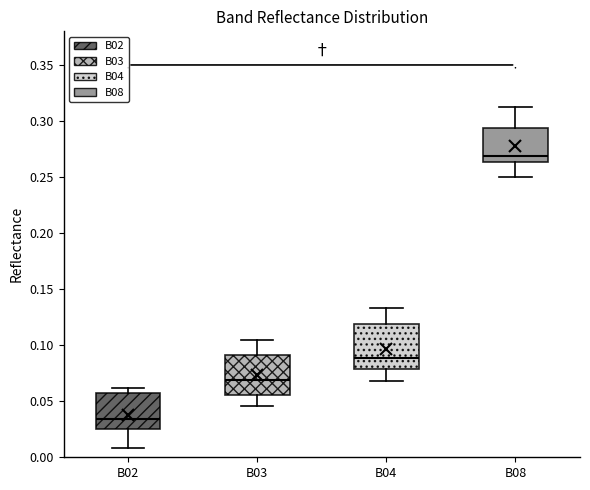

Reading left to right, read every box against the y-axis: the position of its median line, the range the box covers, and the ends of its whiskers. The values are not printed on the chart, so give them approximately, as read against the axis.

B02: median 0.035, box 0.025 to 0.055, whiskers 0.010 to 0.060
B03: median 0.070, box 0.055 to 0.090, whiskers 0.045 to 0.105
B04: median 0.090, box 0.080 to 0.120, whiskers 0.070 to 0.135
B08: median 0.270, box 0.265 to 0.295, whiskers 0.250 to 0.310